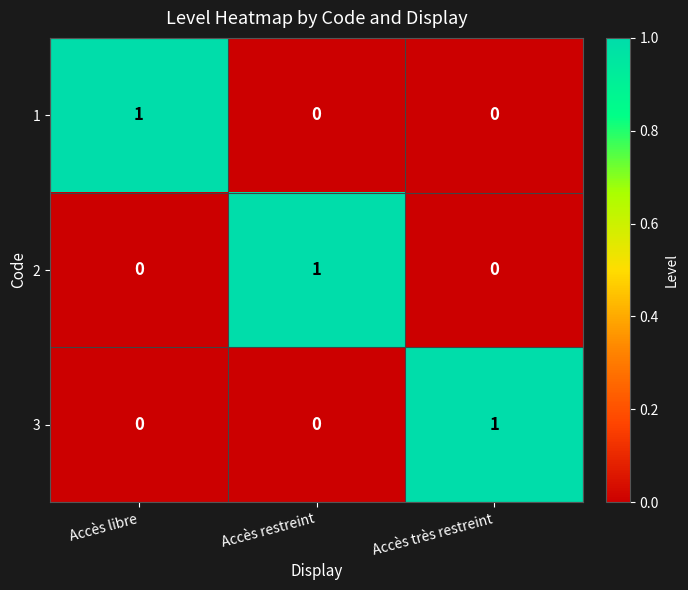

True or false: 3 has a value of 1 at Accès très restreint.

True